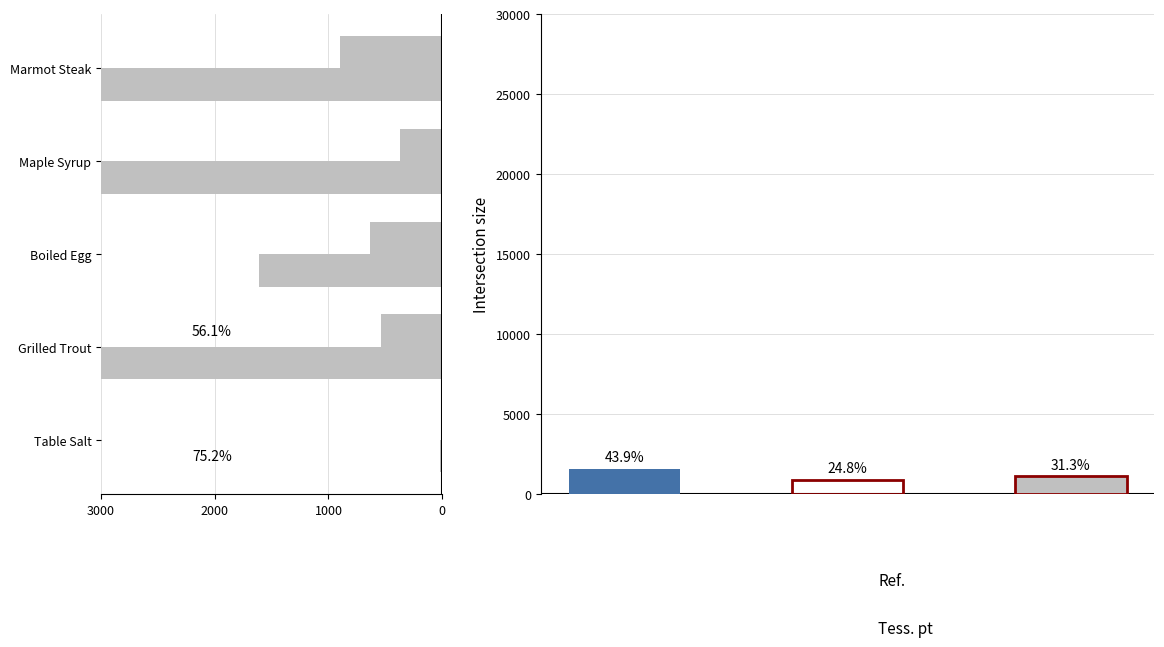

Reading left to right, what are all the values shown in this chart?

Leve EXP: 1.0	540.0	630.0	370.0	900.0
currentAveragePriceHQ: 16.2	7127.6	1609.3	3600.0	17916.7